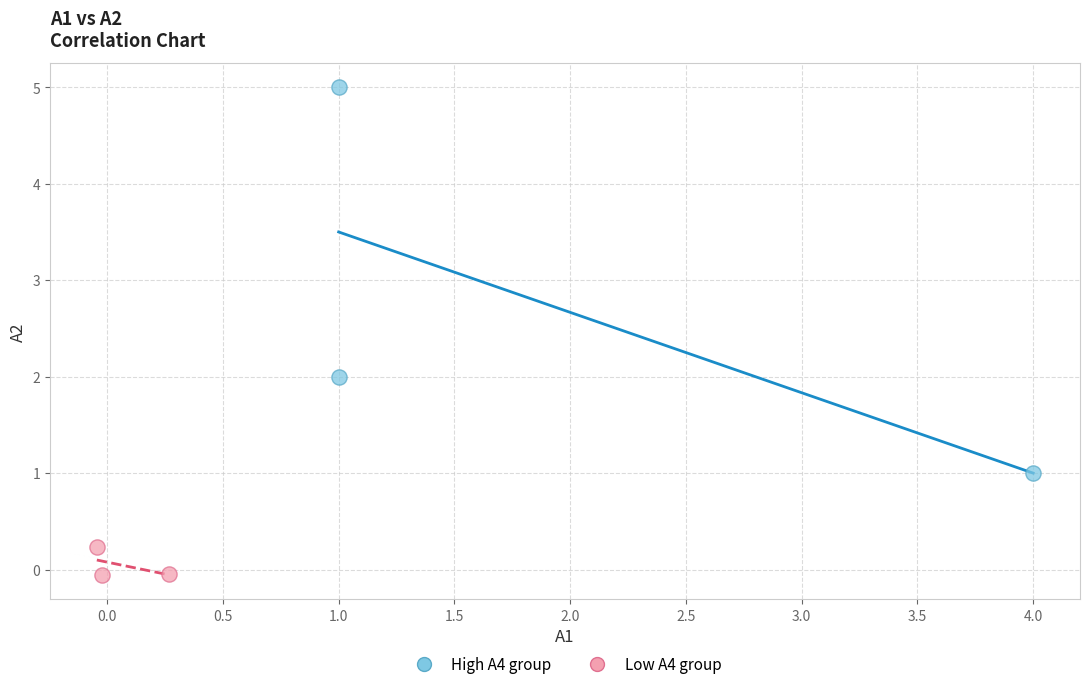

Which series has the largest Y range (max minus min)?

High A4 group